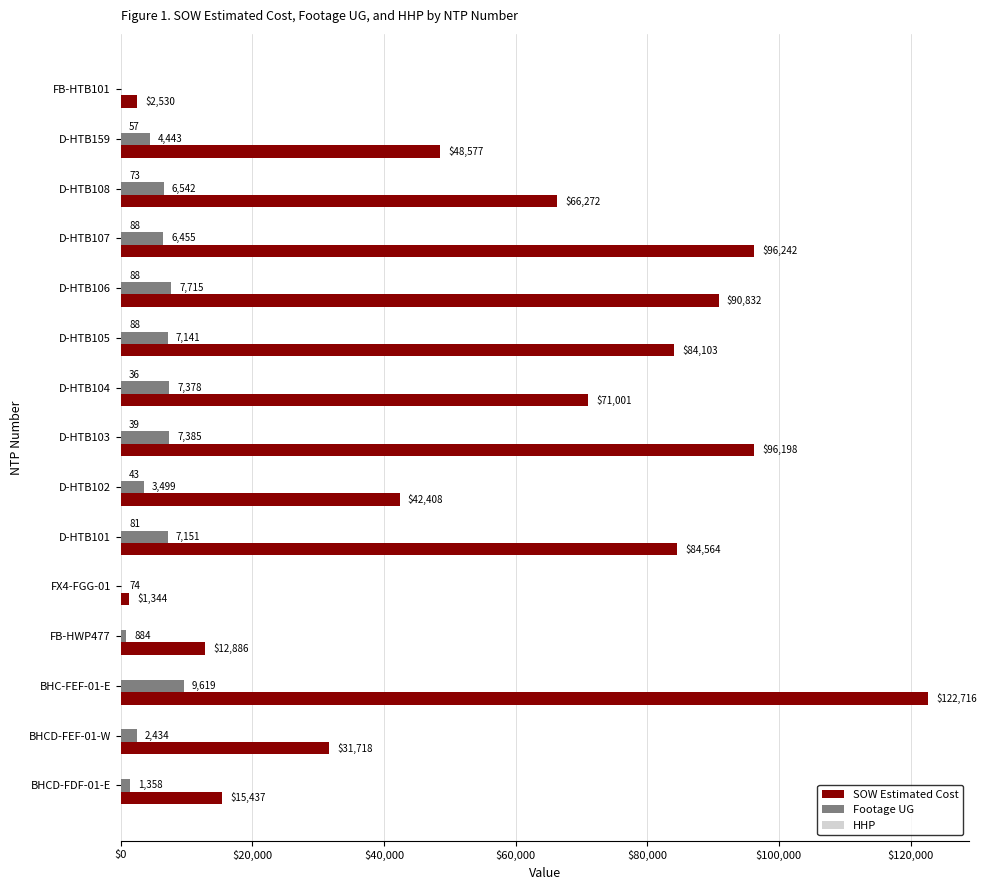

At which category is the sum across all series the highest?

BHC-FEF-01-E